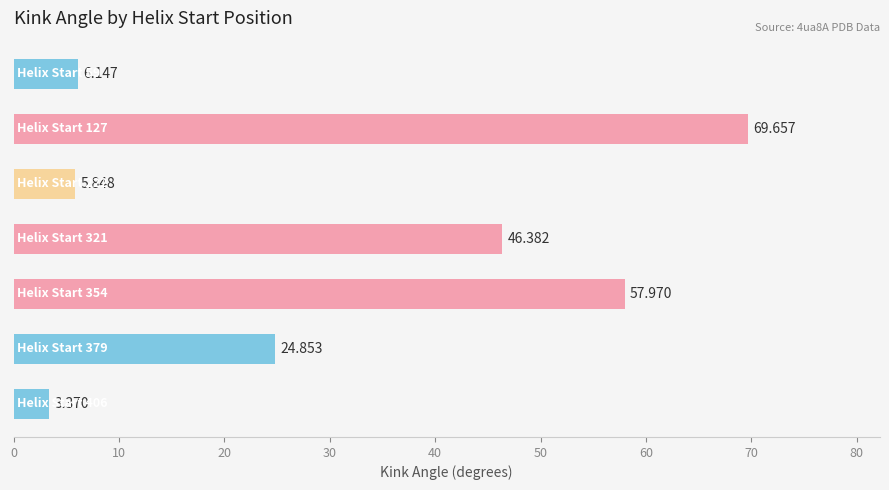

How many series are shown in this chart?

1